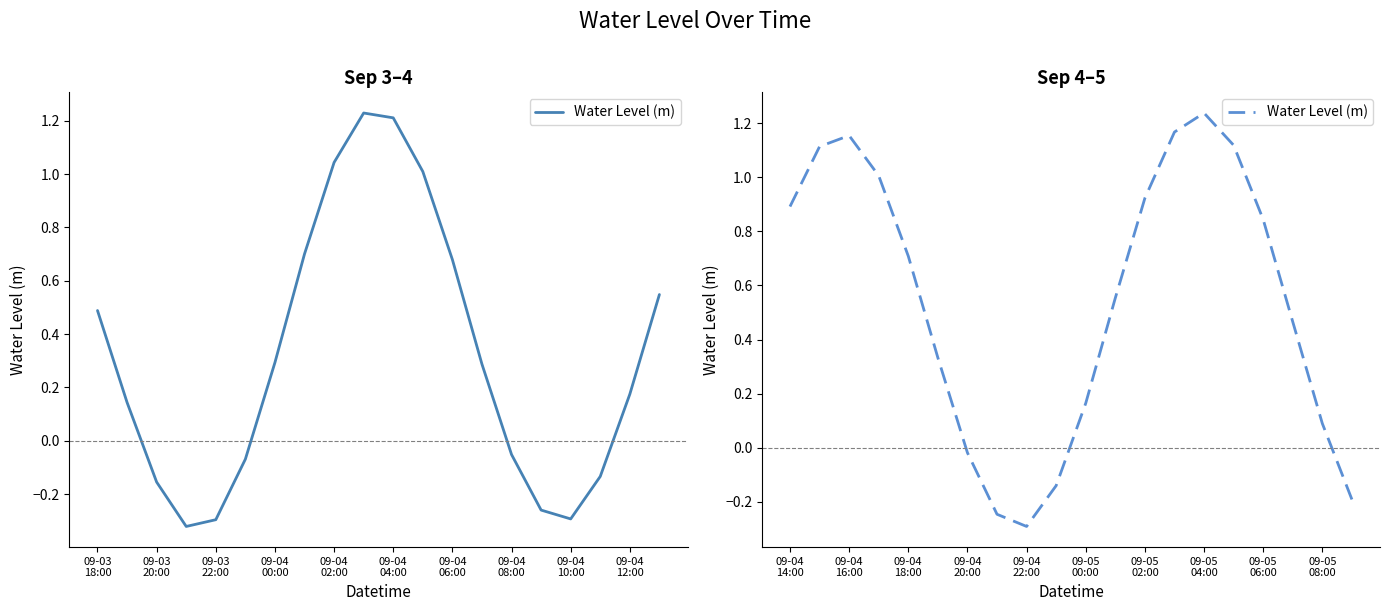

Where does the data first go above 0?

09-04 14:00